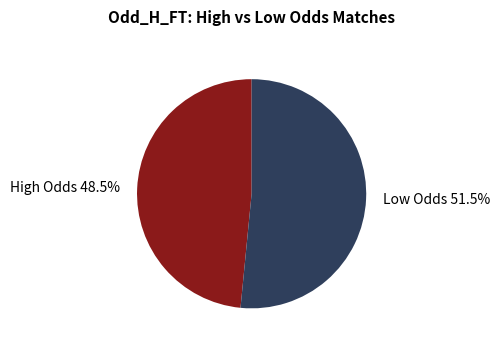

What is the ratio of the value at High Odds 48.5% to the value at Low Odds 51.5%?

0.9